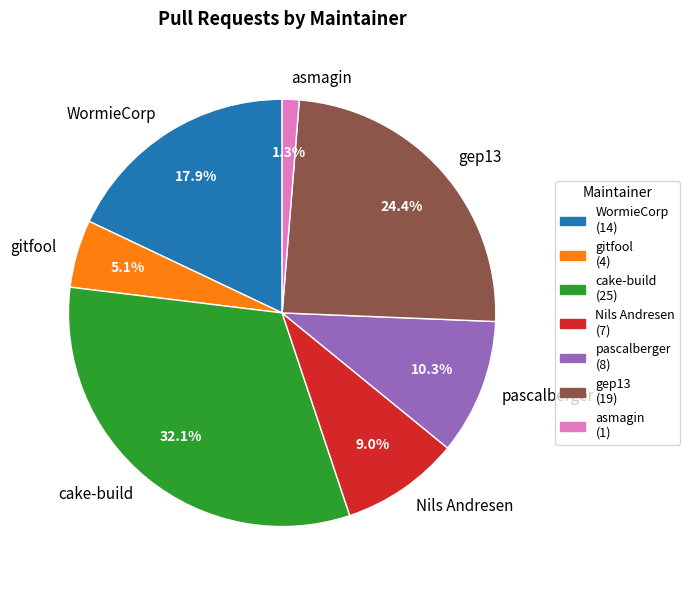

How many slices are in this pie chart?

7